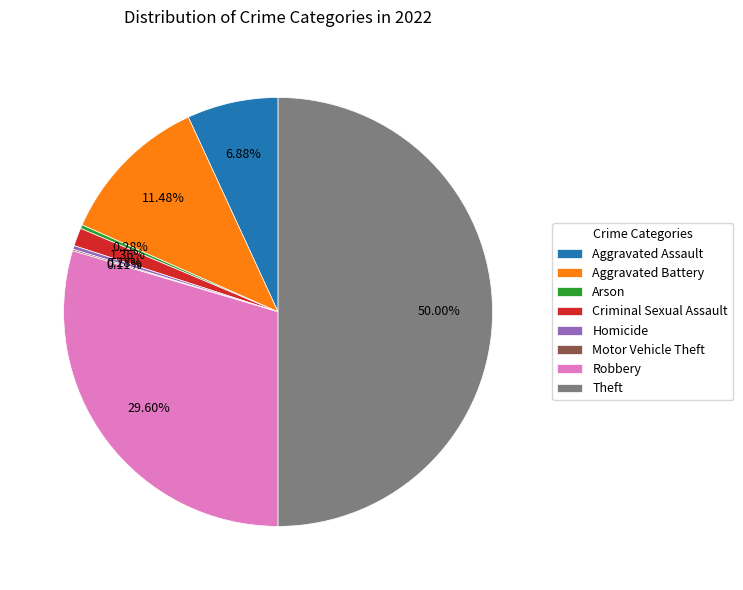

What is the largest slice in the pie chart?

Theft